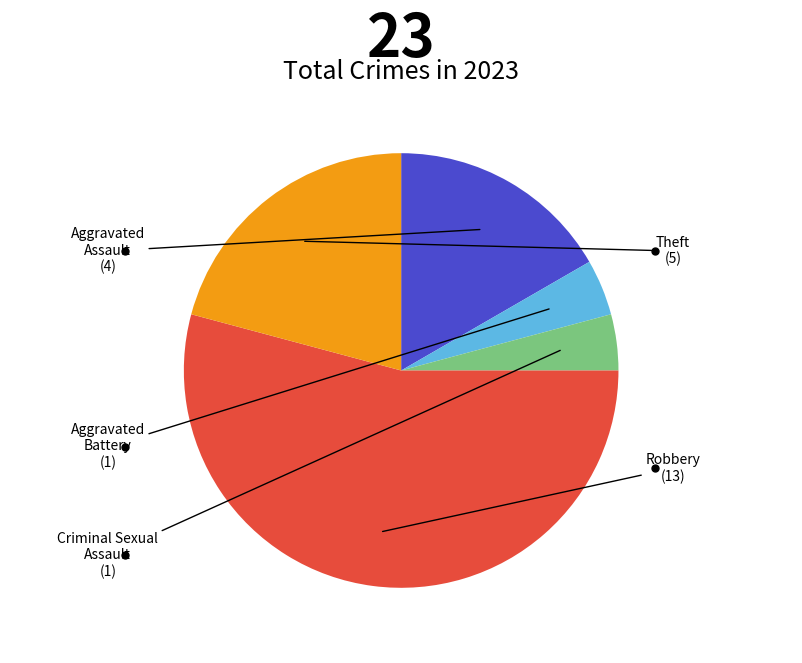

Is there any slice that represents more than half of the pie?

Yes